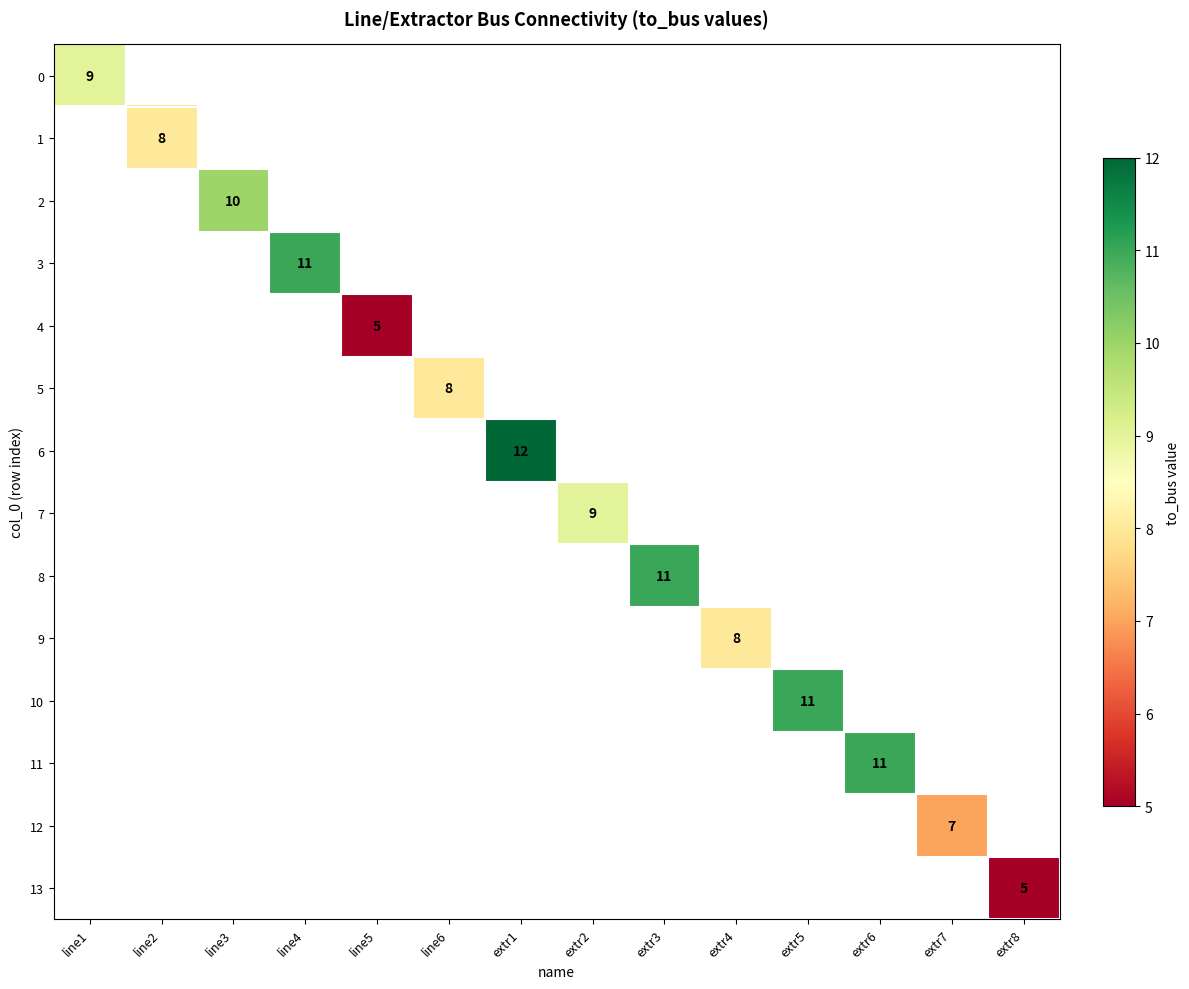

The value of 4 at line5 is 7. True or false?

False